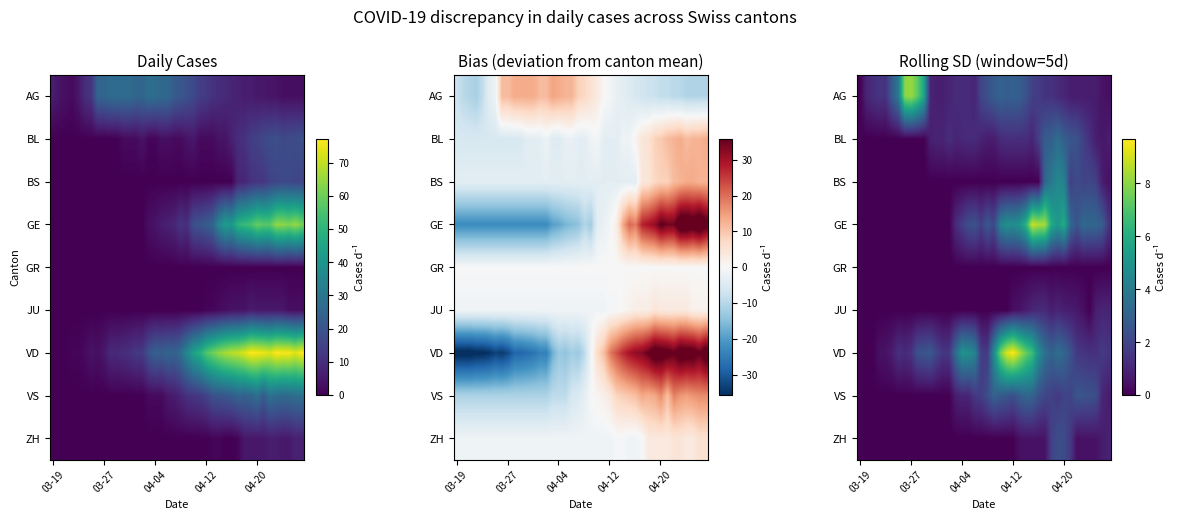

List the series in order of their peak value, lowest first.

GR, JU, ZH, VS, BL, BS, AG, GE, VD